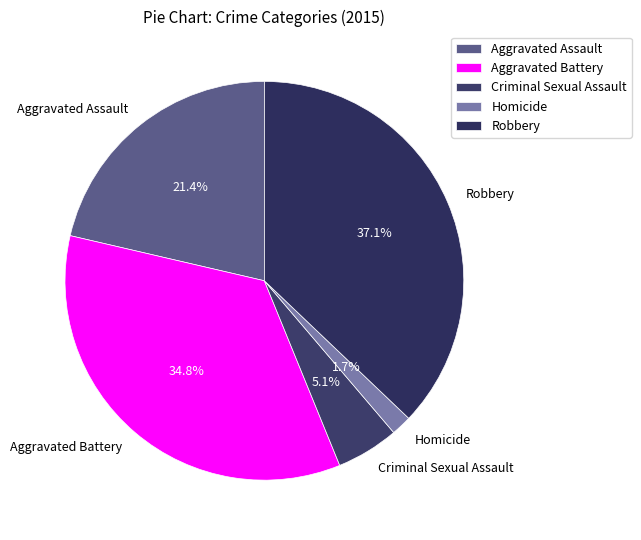

What is the smallest slice in the pie chart?

Homicide